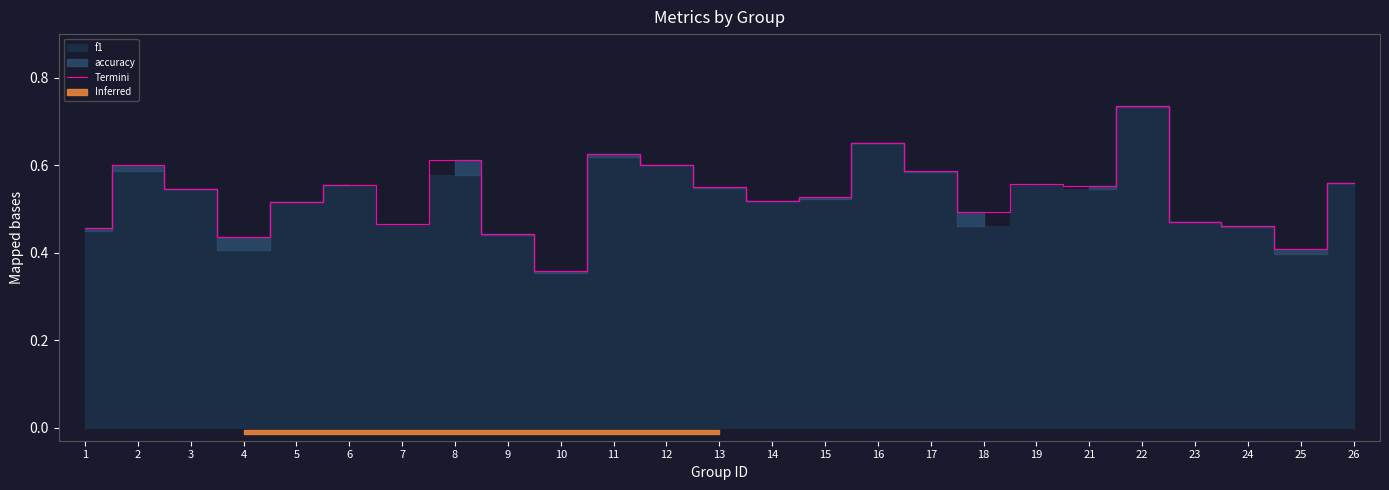

What is the difference between the maximum and minimum values?

0.4